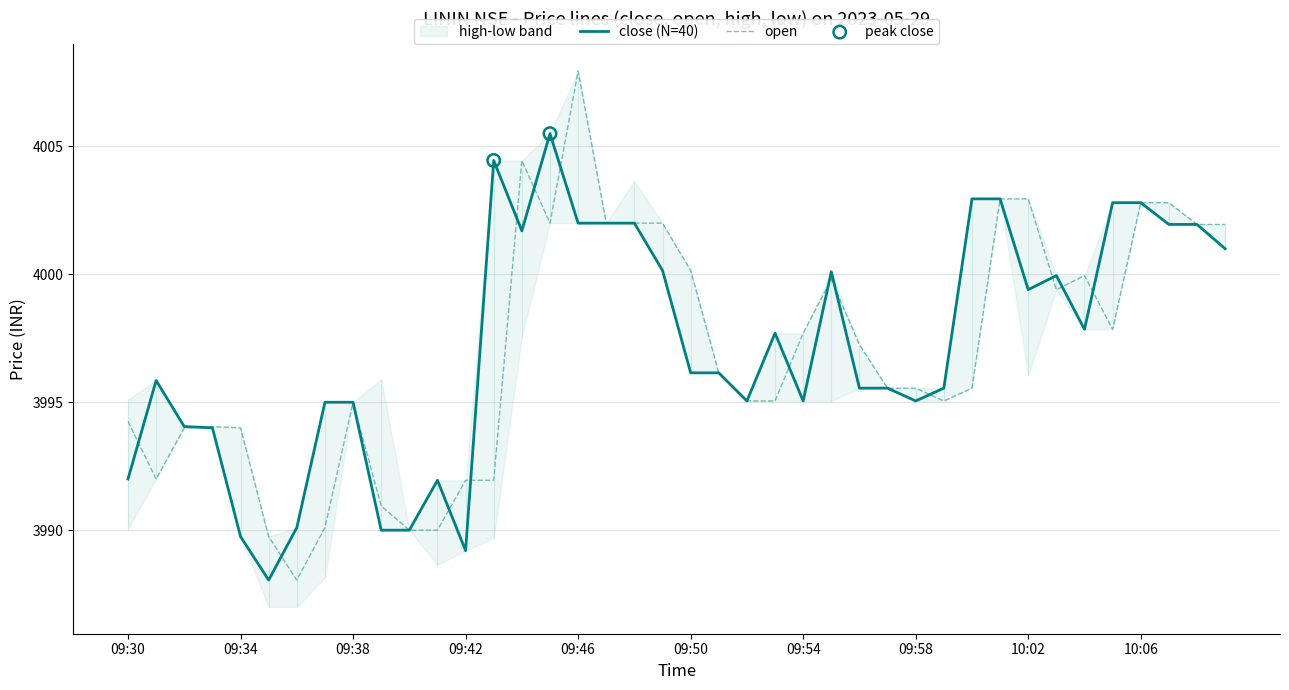

Which series has the largest Y range (max minus min)?

open